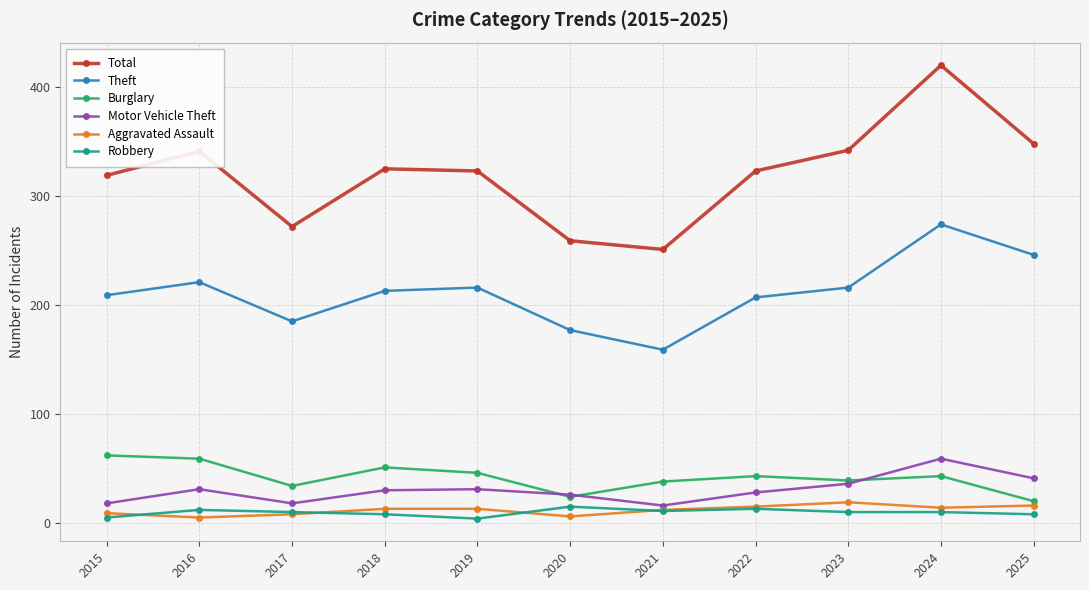

What is the total value across all series at 2020?

507